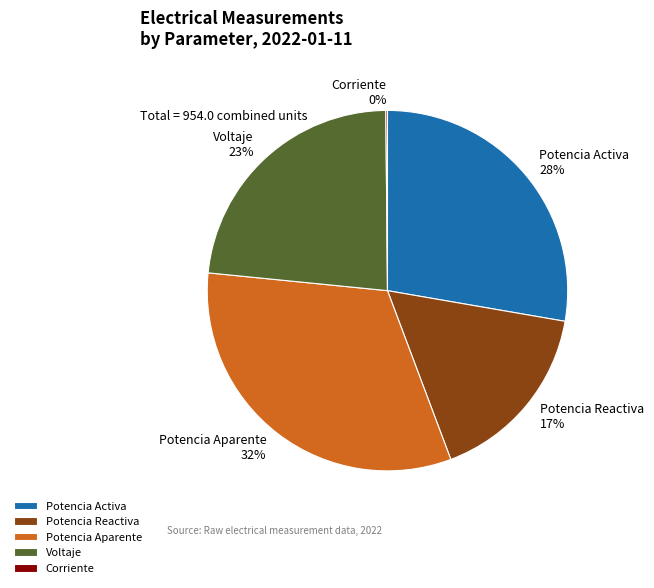

To the nearest percent, what is the difference between the largest and smallest slice percentages?

32%